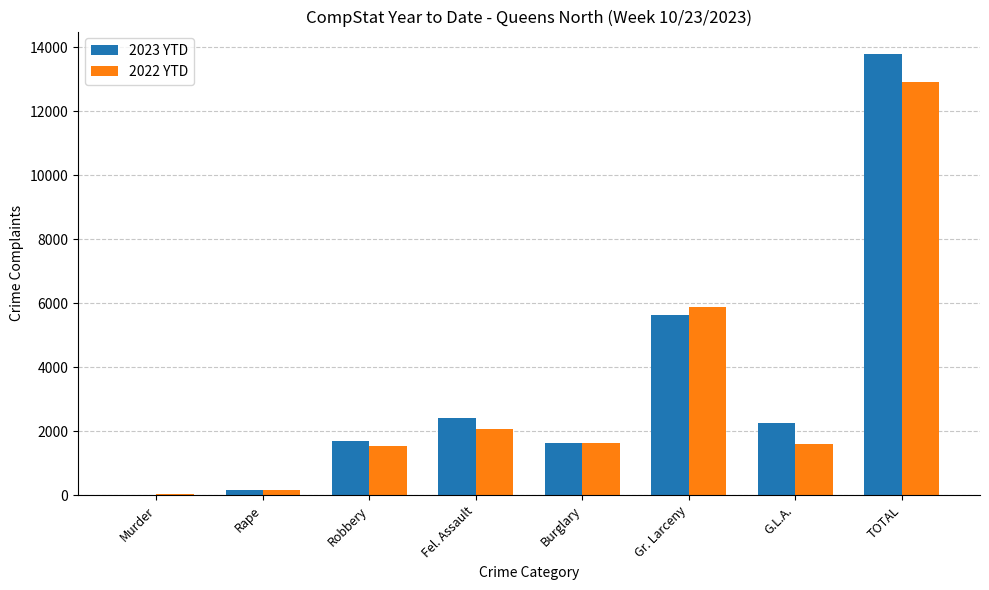

At which label is 2023 YTD closest to 6906?

Gr. Larceny